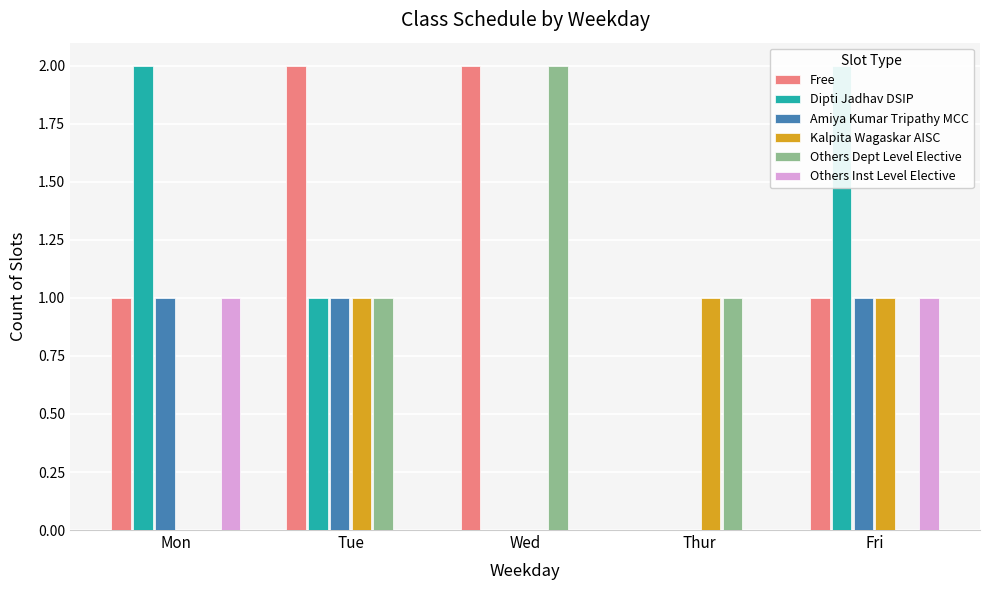

Is it true that Others Inst Level Elective equals 0 at Wed?

True